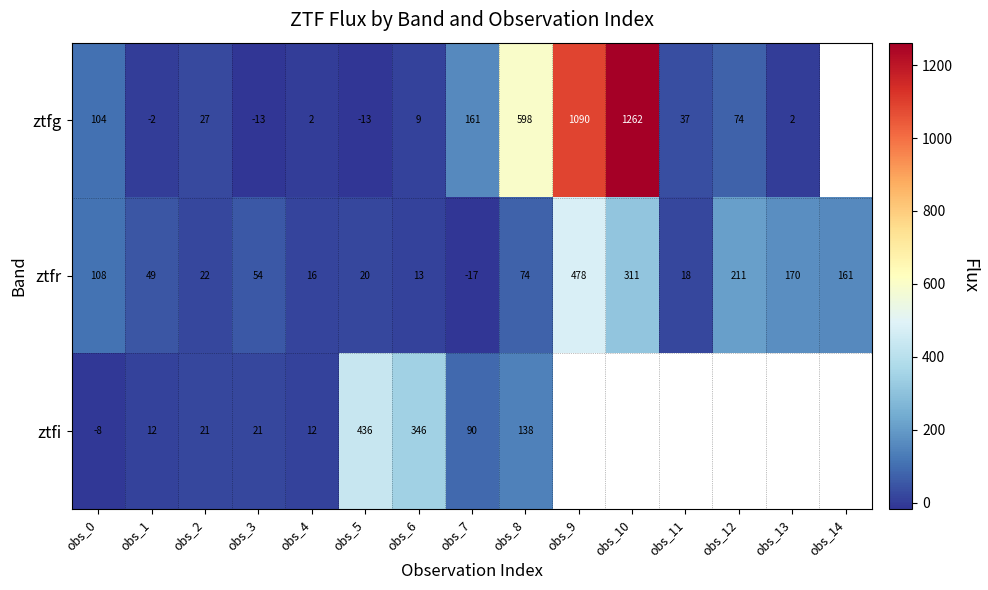

At obs_1, list the series in order from largest to smallest.

ztfr, ztfi, ztfg